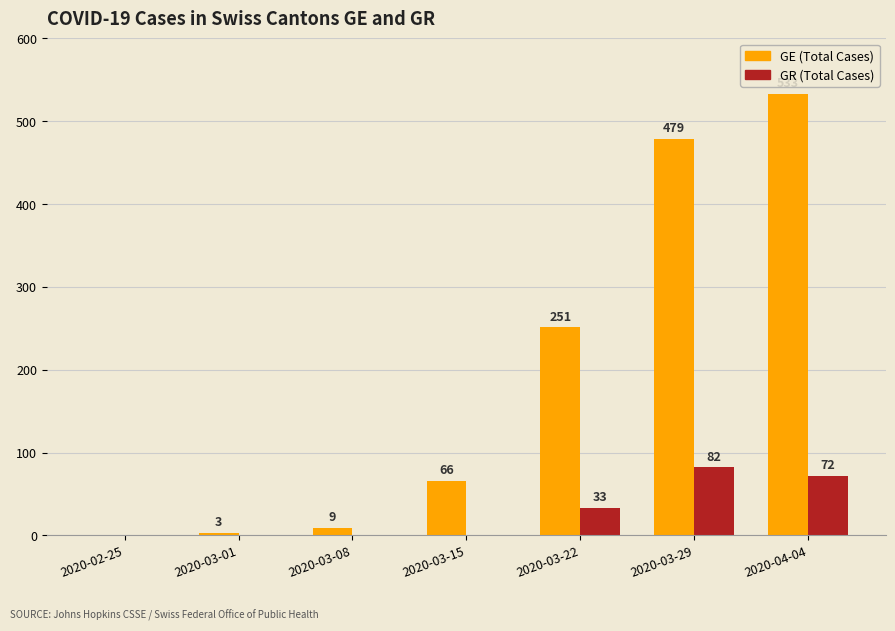

What is the sum of the GE (Total Cases) values at 2020-04-04 and 2020-03-22?

784